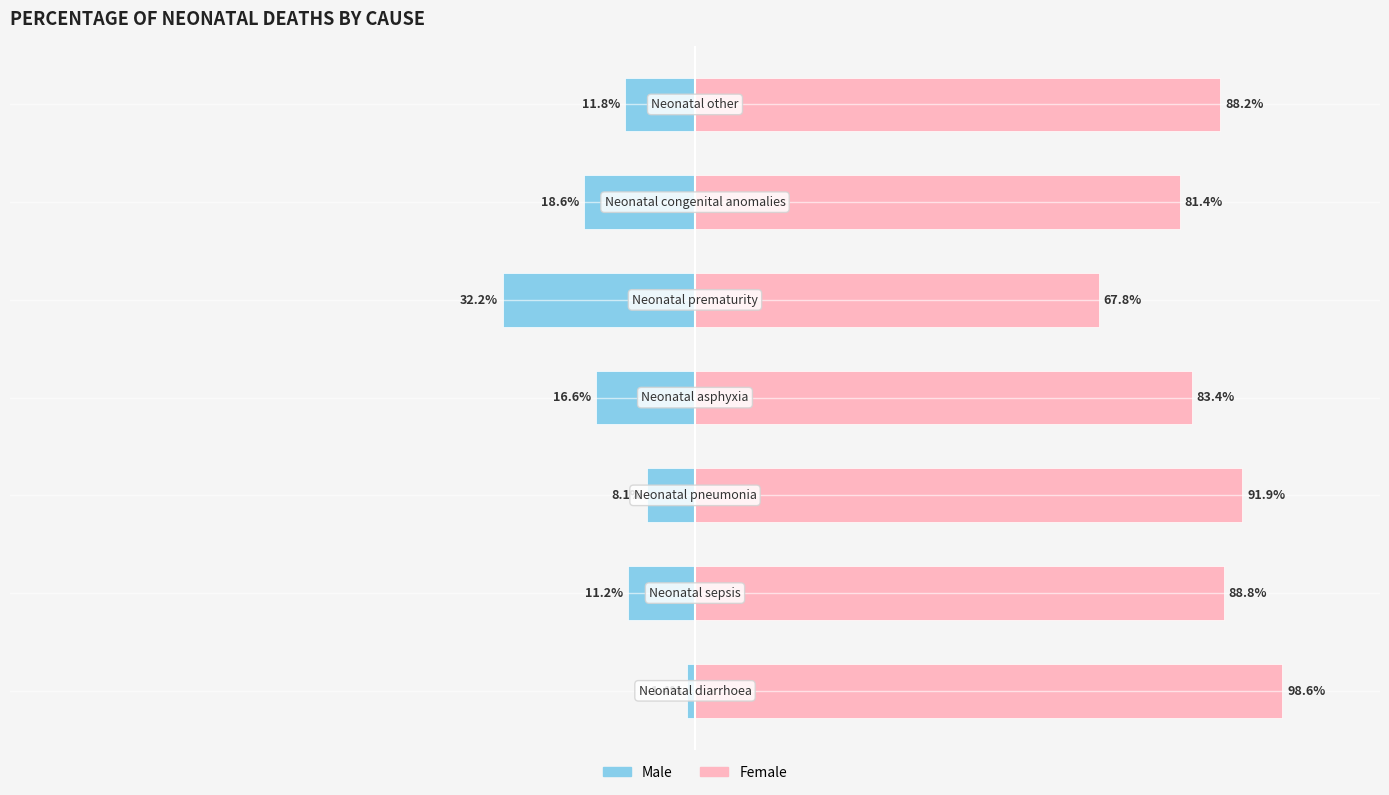

What is the average value of the Male series?

-14.3